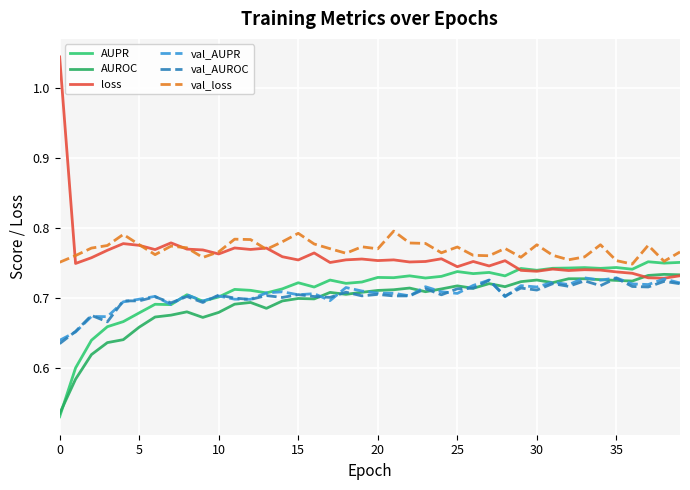

True or false: val_loss and loss intersect in this chart.

True